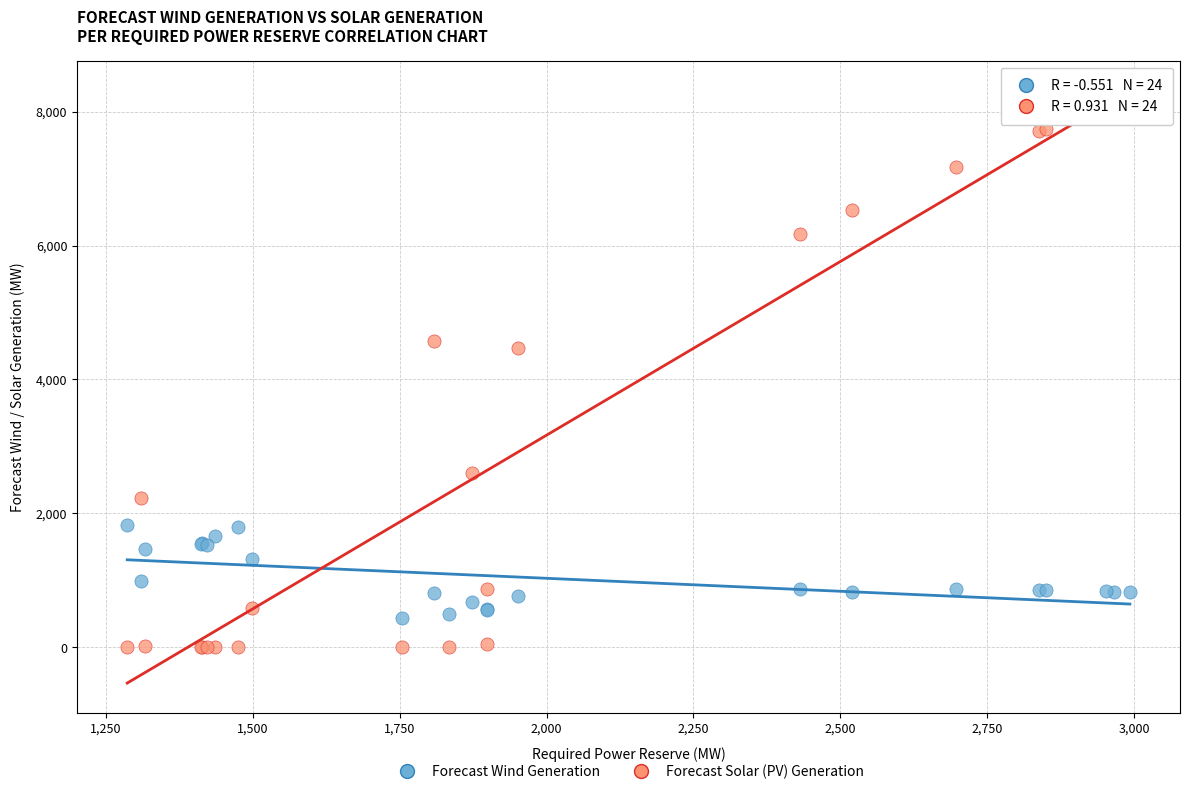

What is the X range (max minus min) for the scatter plot?

1707